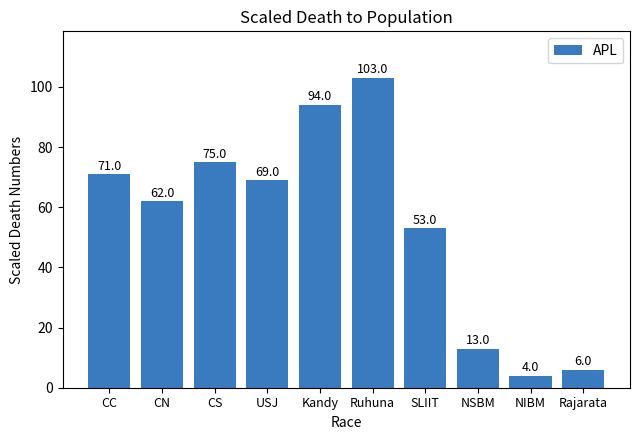

What is the ratio of the value at NIBM to the value at SLIIT?

0.1